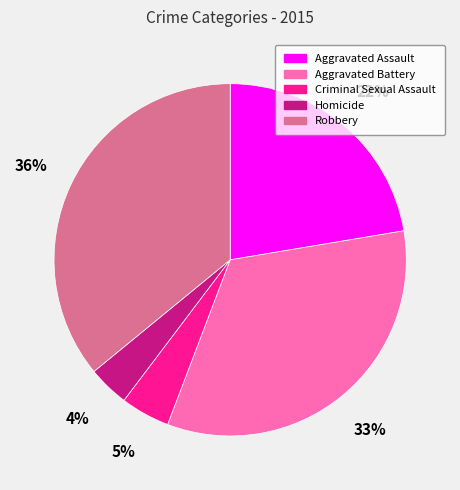

Which category has the smallest portion of the pie?

Homicide